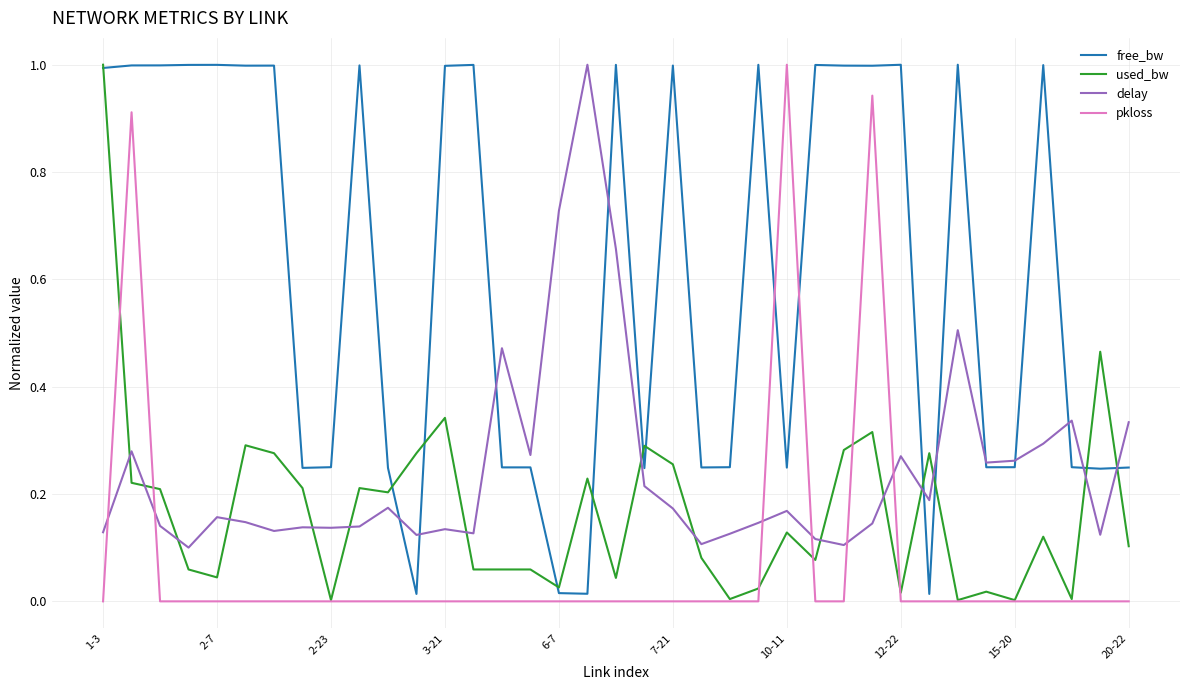

What is the greatest value displayed?

1.0